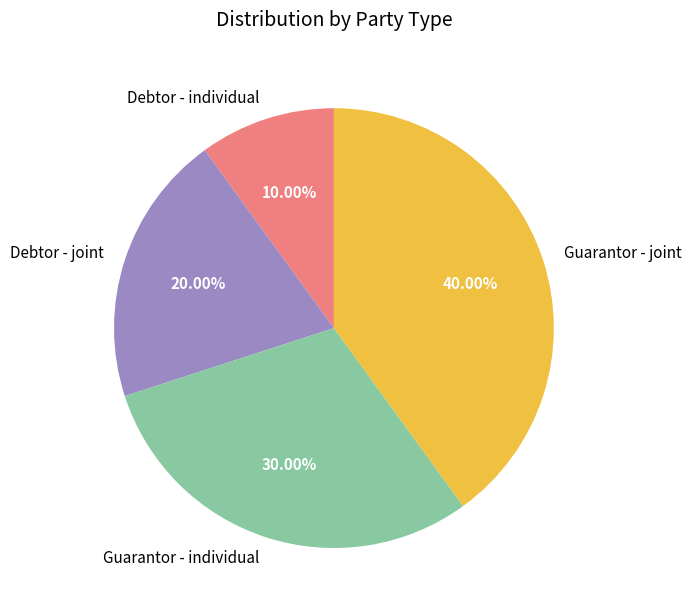

Does Guarantor - joint account for over 50% of the chart?

No